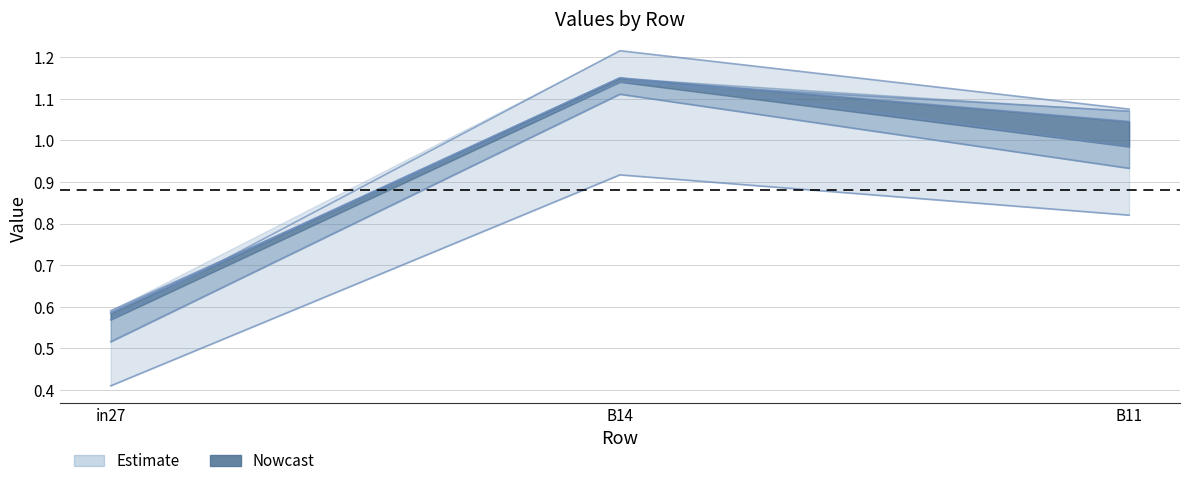

True or false: job181_scenario2_322 has a value of 0.6 at in27.

True